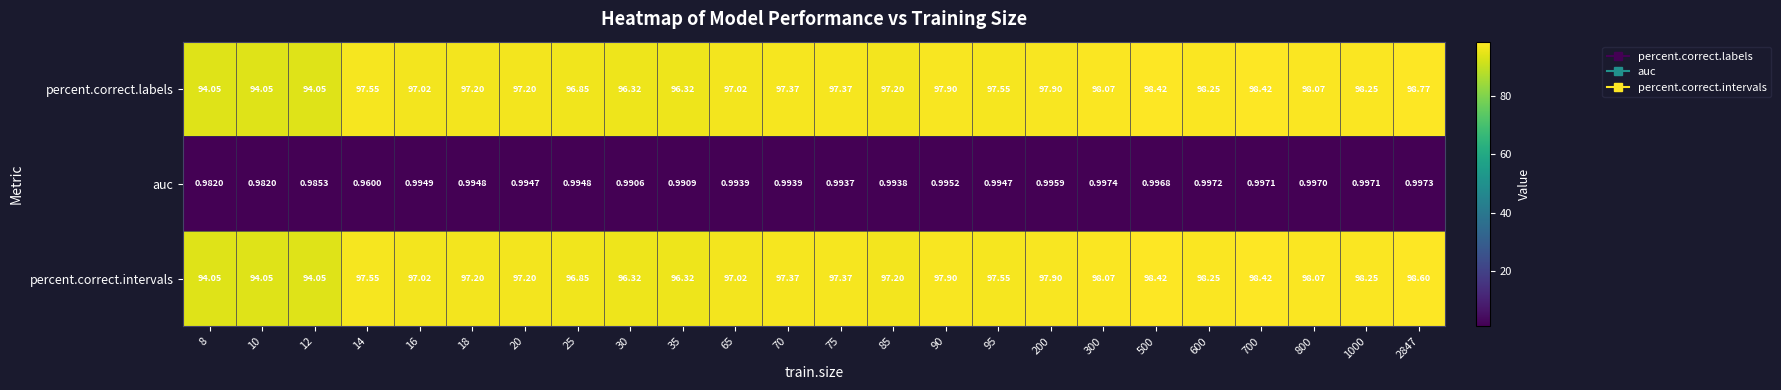

Which series has the widest spread of values?

percent.correct.labels